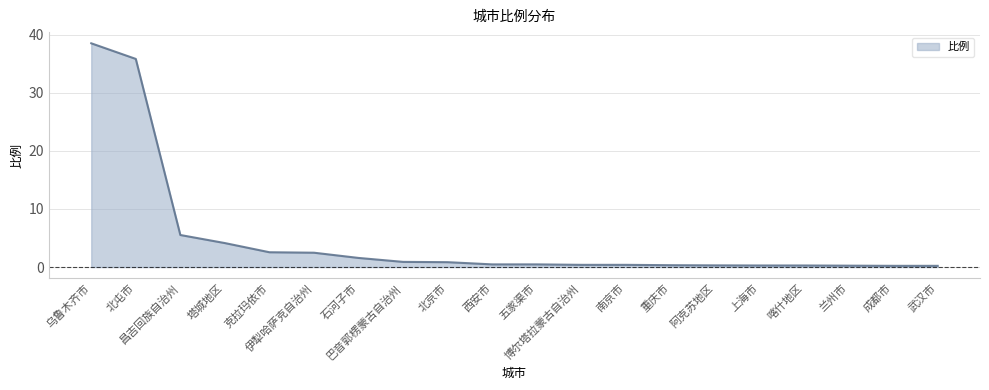

What is the greatest value displayed?

38.5